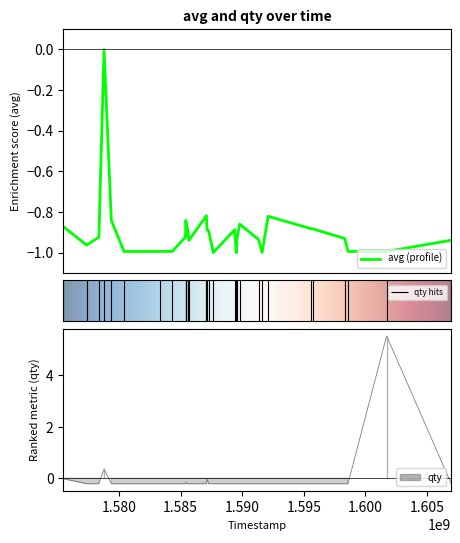

True or false: avg has a value of -0.9 at 1589380500.

True